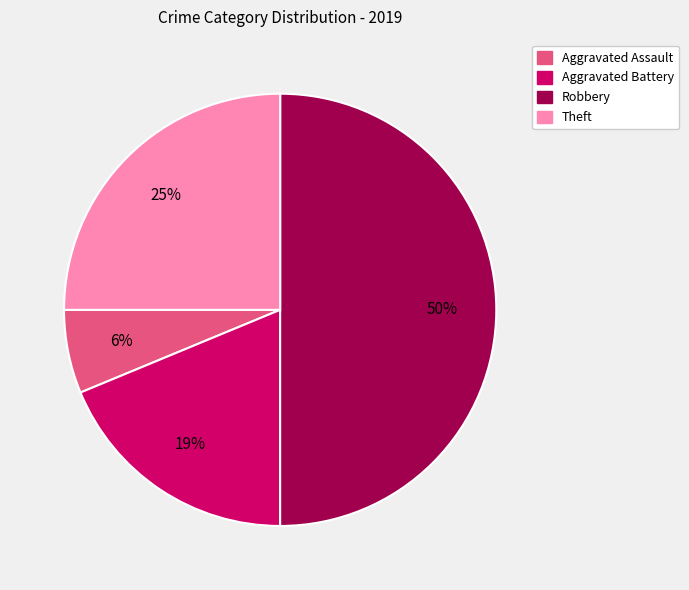

What is the smallest slice in the pie chart?

Aggravated Assault